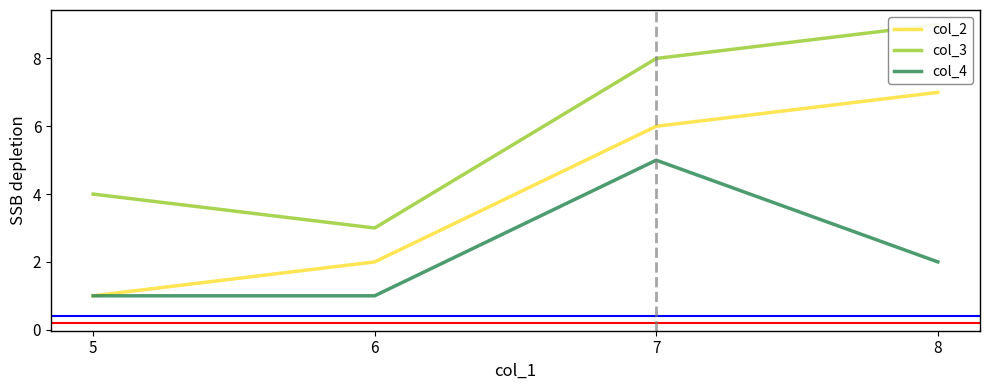

How many data points does each series have?

4